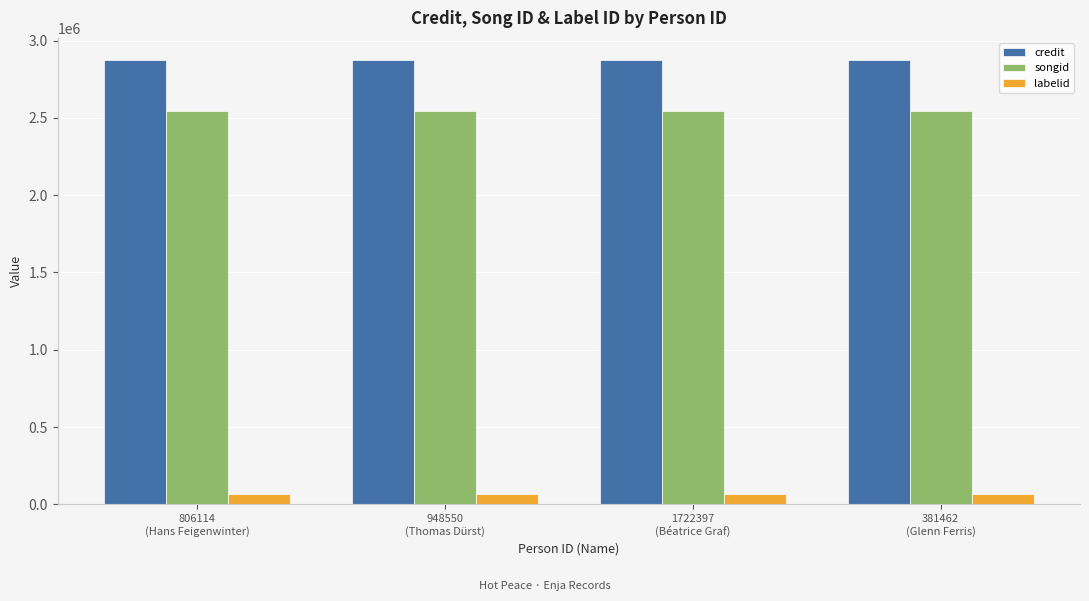

Reading right to left, list all the values displayed in this chart.

credit: 2873507	2873507	2873507	2873507
songid: 2545510	2545510	2545510	2545510
labelid: 66434	66434	66434	66434